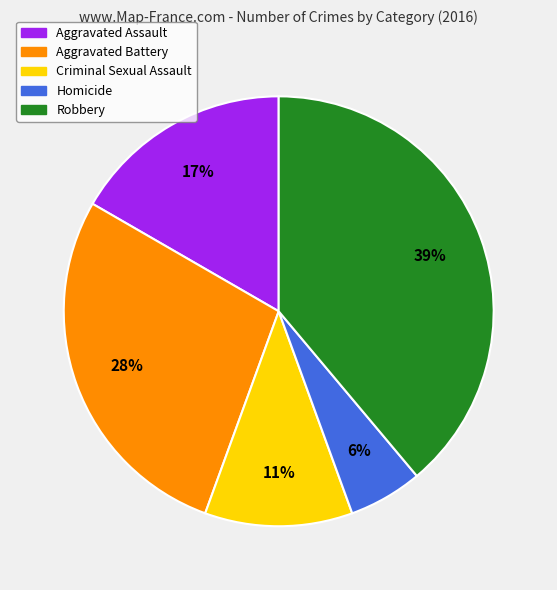

Combined, do Robbery and Aggravated Assault account for over 50%?

Yes